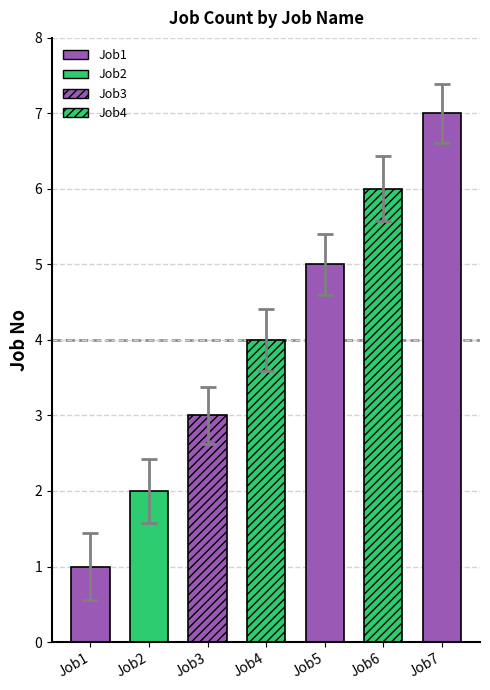

The chart shows a value of 3 at Job7. True or false?

False